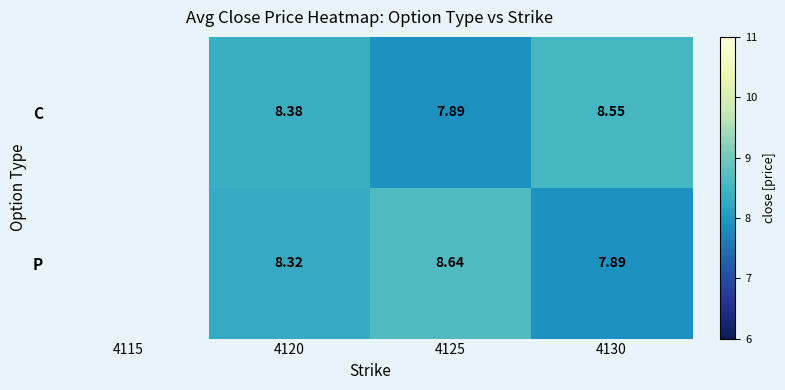

Which has a higher value, 4130 or 4125?

4130